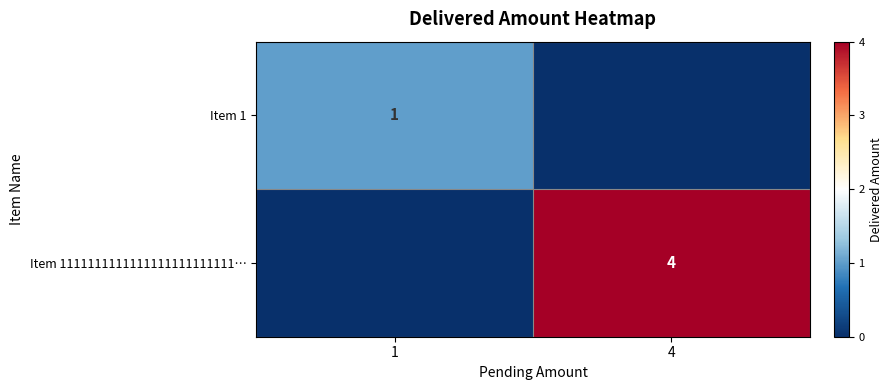

At how many categories does at least one series exceed 1?

1